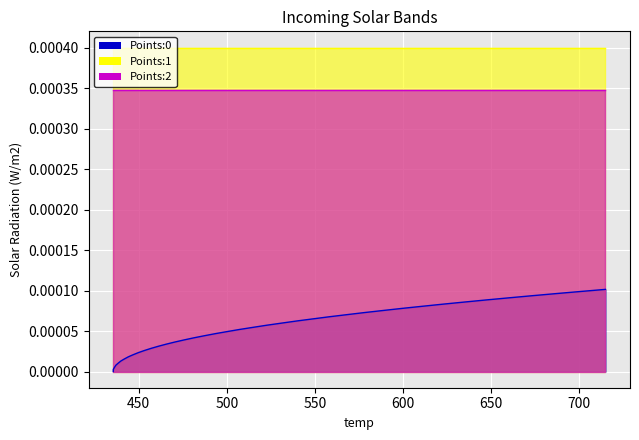

What are all the series names shown in the legend?

Points:0, Points:1, Points:2